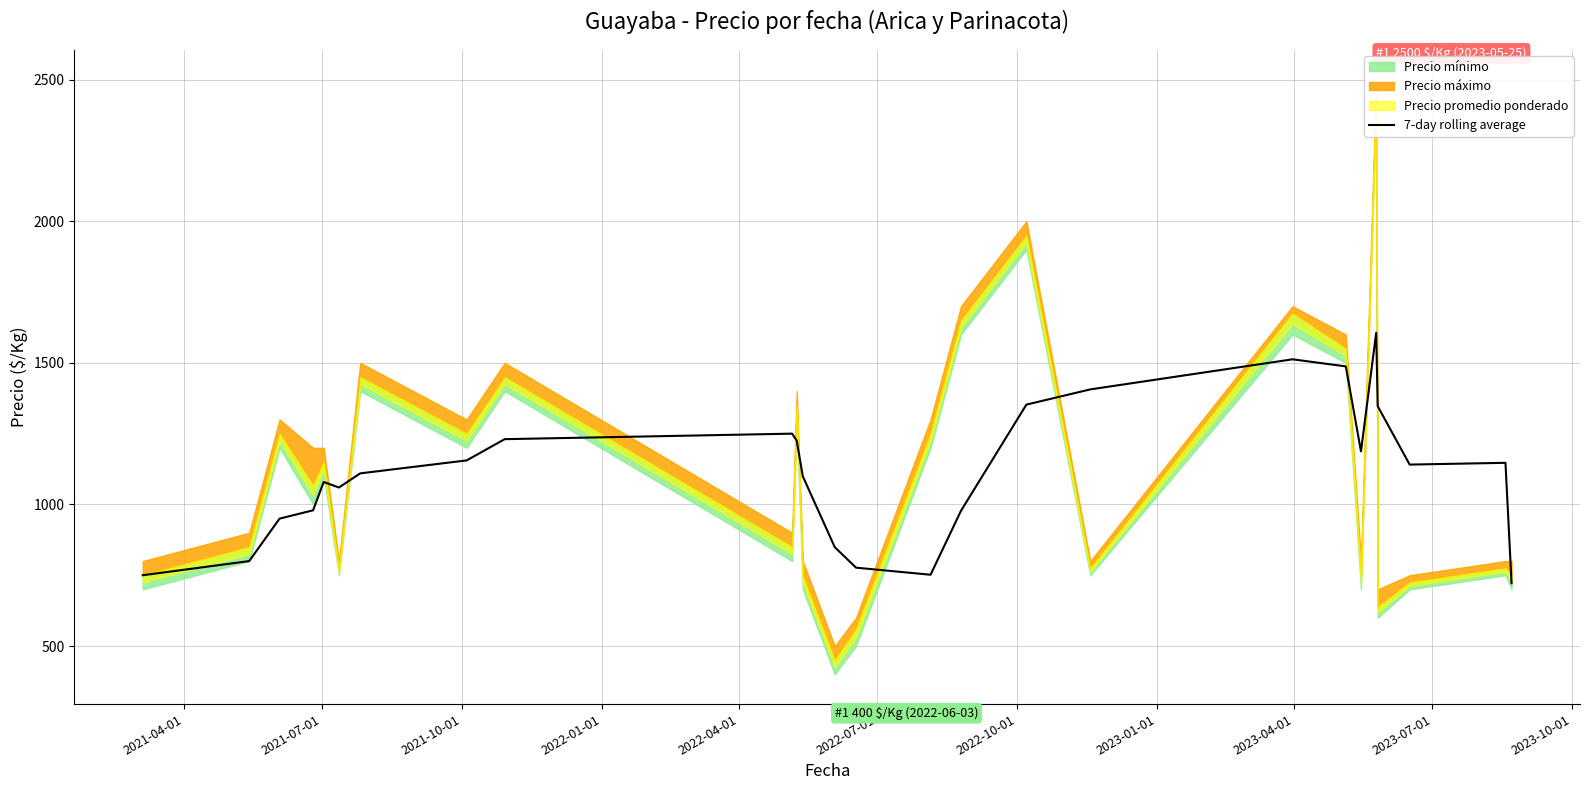

Reading left to right, list all the values displayed in this chart.

750.0	800.0	950.0	979.2	1079.2	1059.8	1109.8	1155.5	1230.5	1250.0	1225.0	1099.2	849.2	776.8	751.8	977.5	1352.5	1406.2	1512.5	1487.5	1187.5	1606.2	1347.0	1140.8	1147.0	722.0